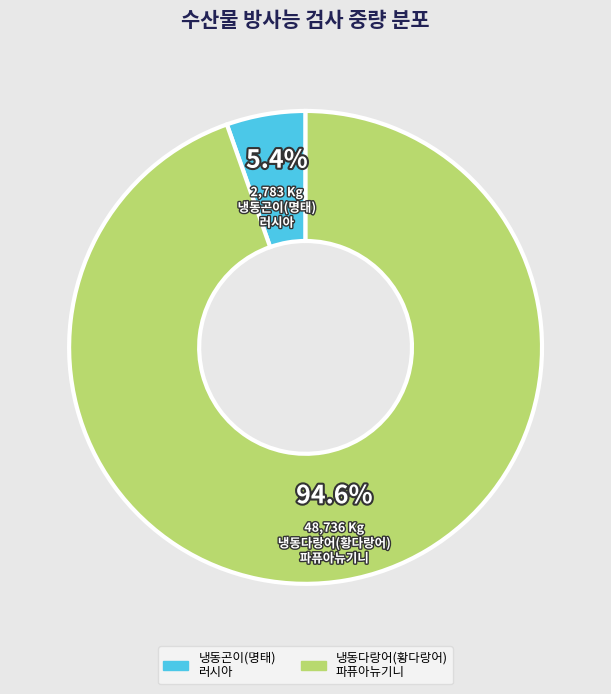

How much of the chart is everything except 냉동곤이(명태) 러시아?

94.6%